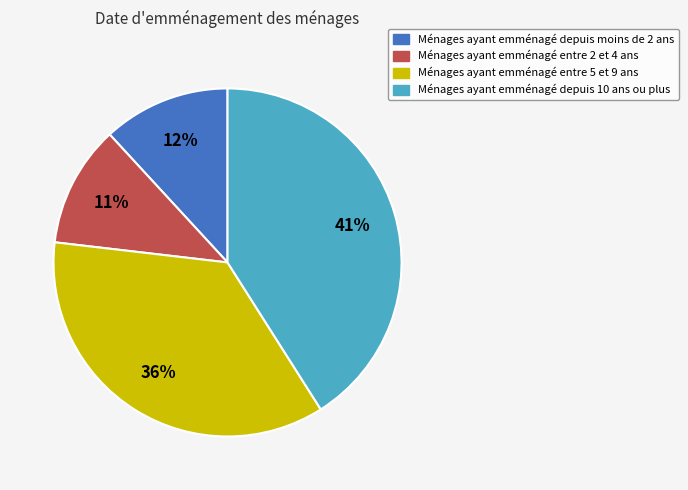

Is there any slice that represents more than half of the pie?

No